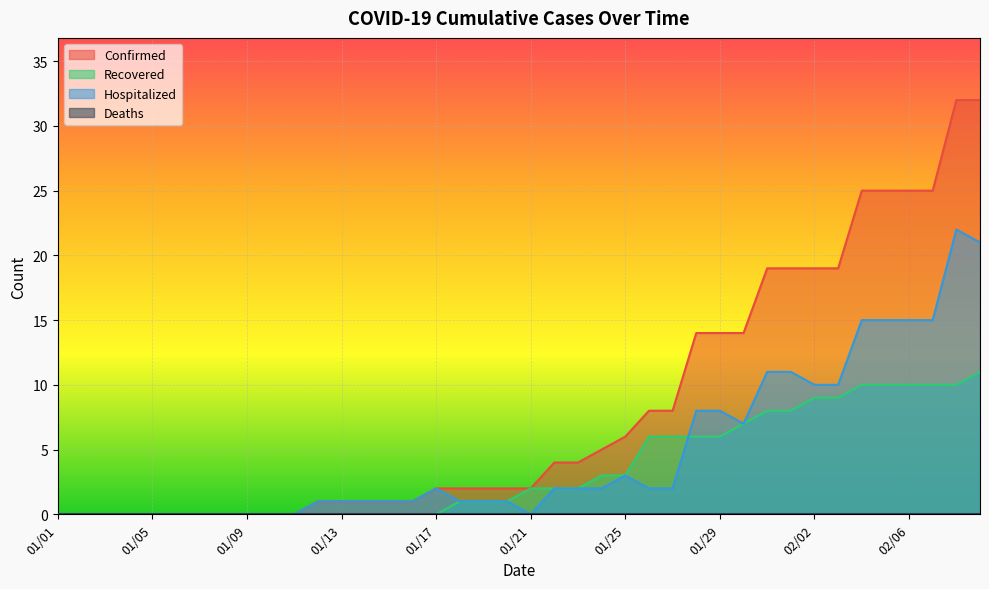

List the labels in order of Hospitalized value, largest first.

02/08, 02/09, 02/04, 02/05, 02/06, 02/07, 01/31, 02/01, 02/02, 02/03, 01/28, 01/29, 01/30, 01/25, 01/17, 01/22, 01/23, 01/24, 01/26, 01/27, 01/12, 01/13, 01/14, 01/15, 01/16, 01/18, 01/19, 01/20, 01/01, 01/02, 01/03, 01/04, 01/05, 01/06, 01/07, 01/08, 01/09, 01/10, 01/11, 01/21